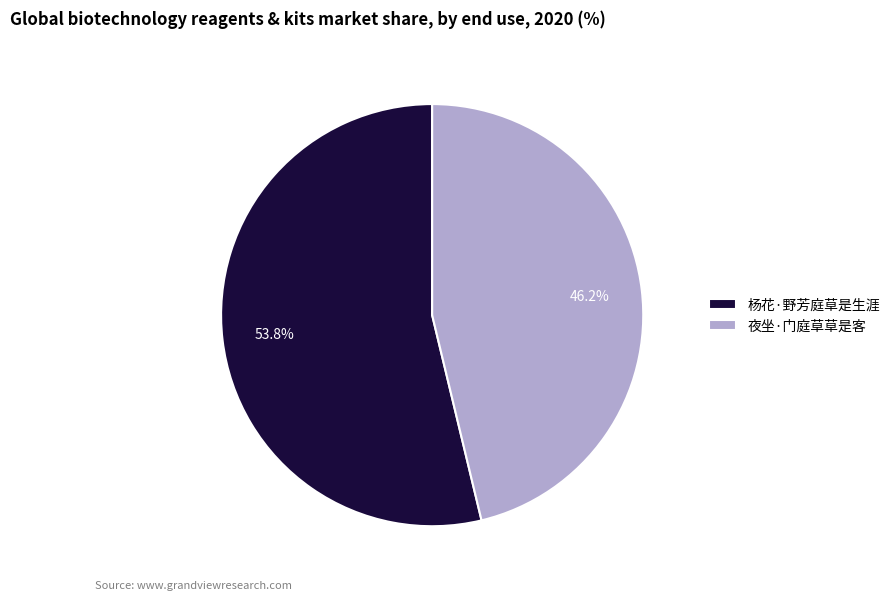

Is it true that 夜坐·门庭草草是客 is 53% of the pie?

False